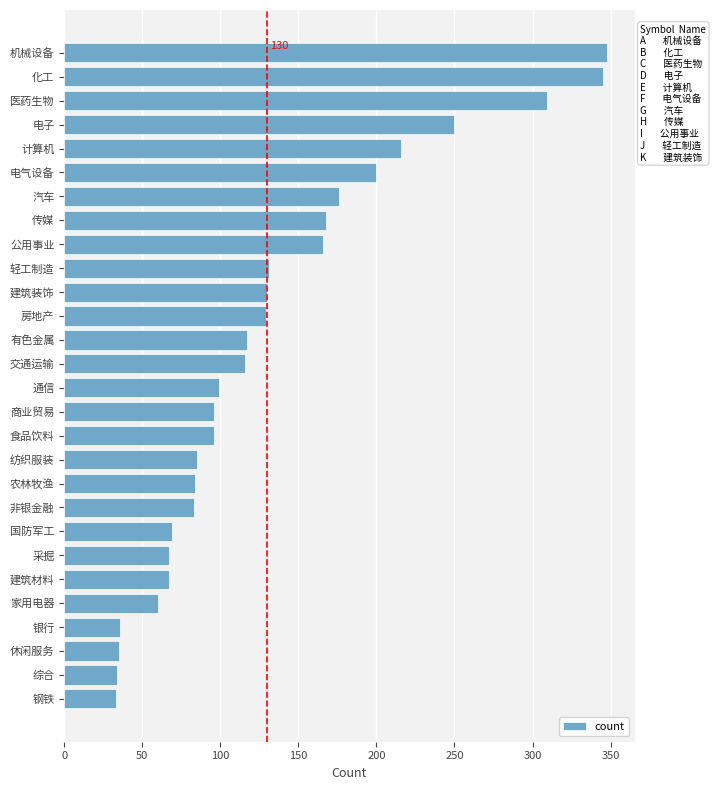

What is the maximum value shown in the chart?

348